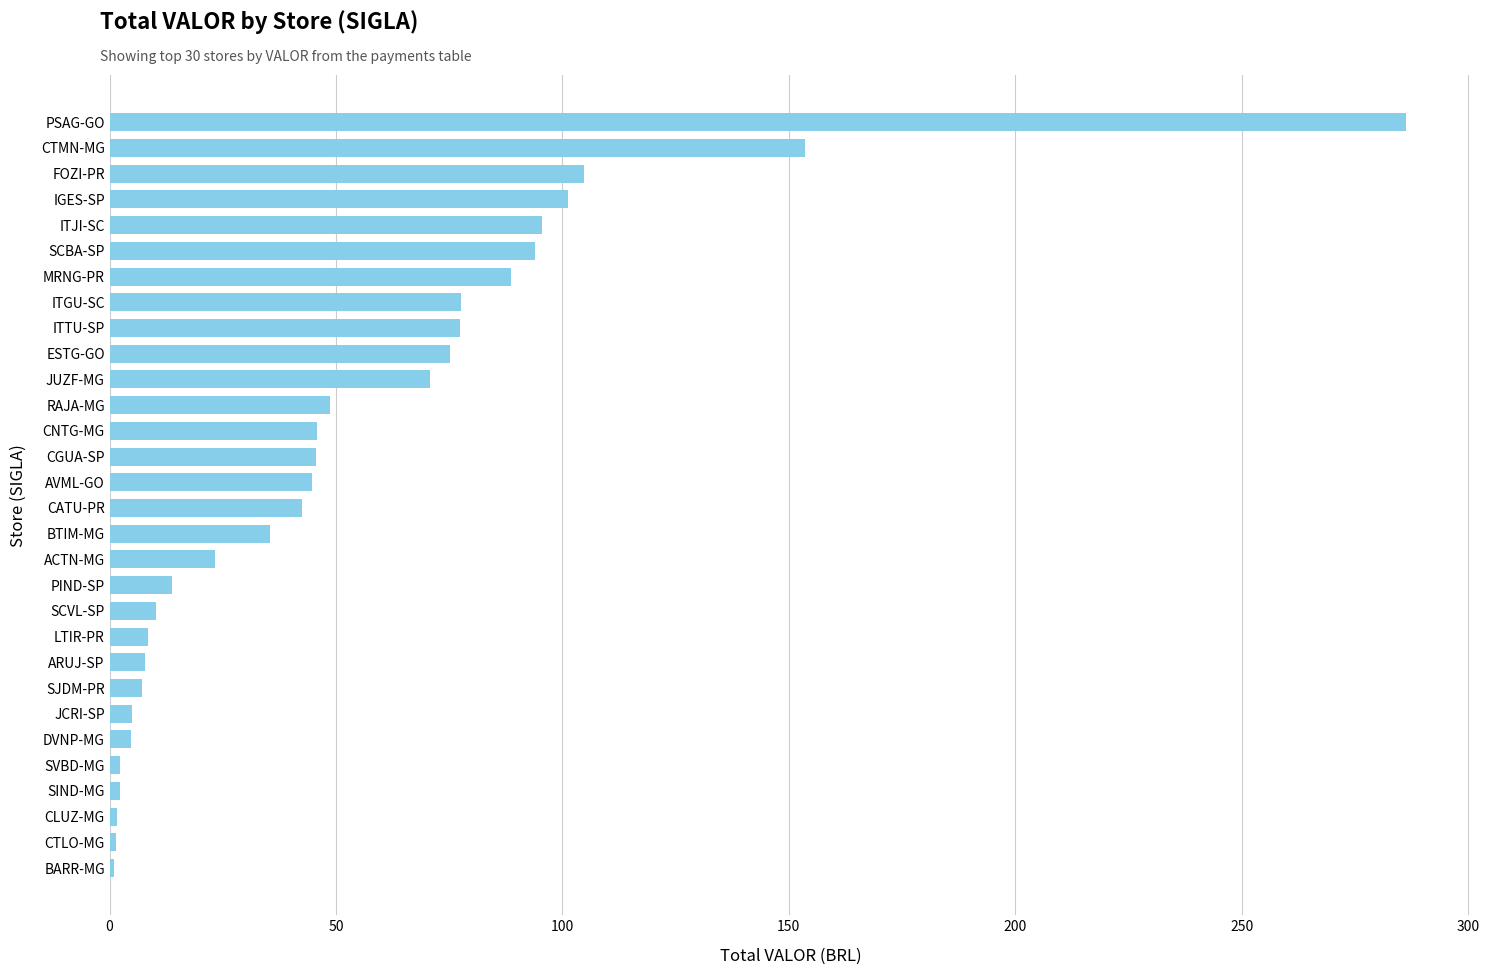

True or false: the data shows 78.4 at RAJA-MG.

False